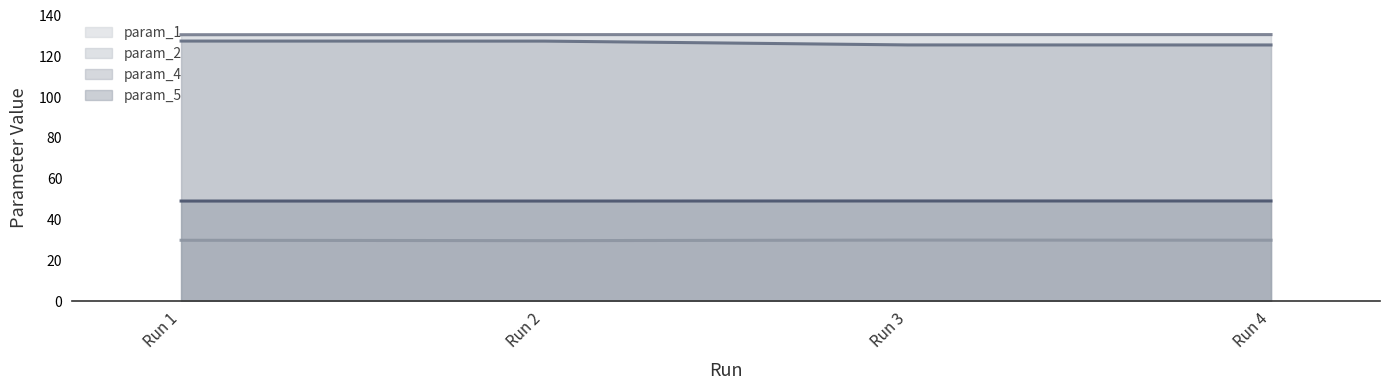

Reading left to right, list all the values displayed in this chart.

param_1 (line): Run 1=29.7	Run 2=29.5	Run 3=29.8	Run 4=29.7
param_2 (line): Run 1=130.5	Run 2=130.6	Run 3=130.6	Run 4=130.6
param_4 (line): Run 1=127.4	Run 2=127.4	Run 3=125.5	Run 4=125.5
param_5 (line): Run 1=49.0	Run 2=48.9	Run 3=49.0	Run 4=49.0